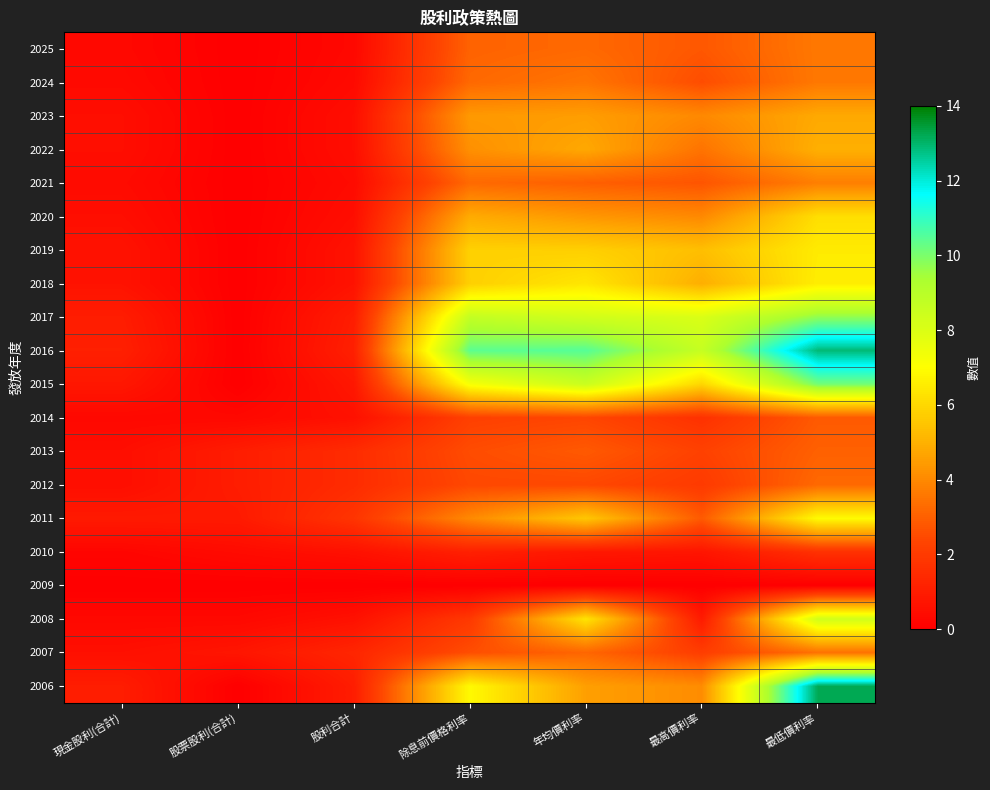

Between 現金股利(合計) and 除息前價格利率, which is larger?

除息前價格利率